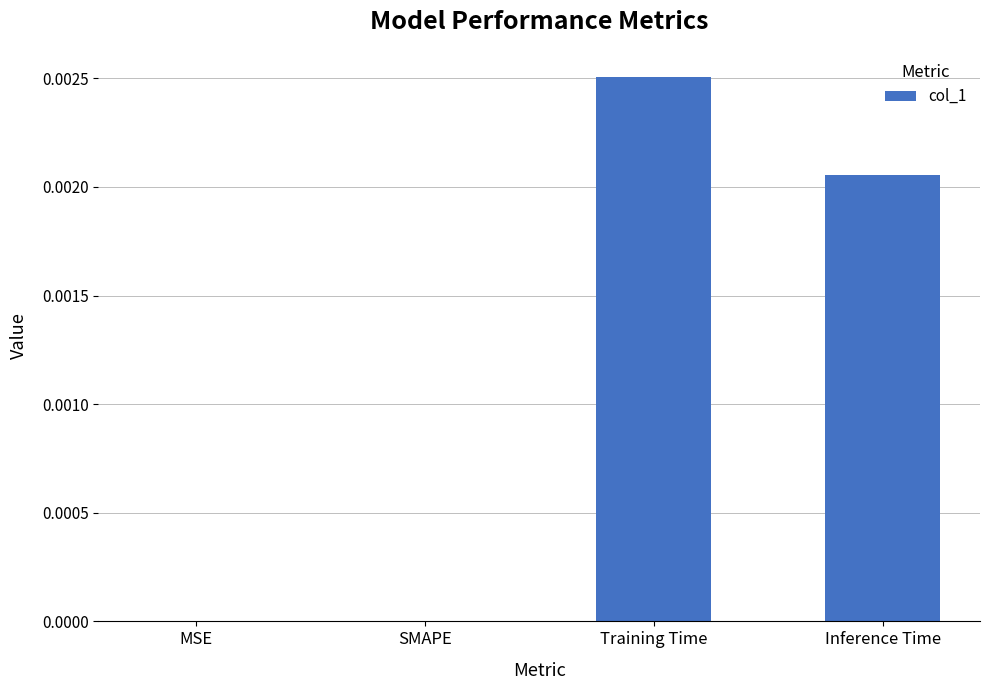

Which has a higher value, SMAPE or Inference Time?

Inference Time